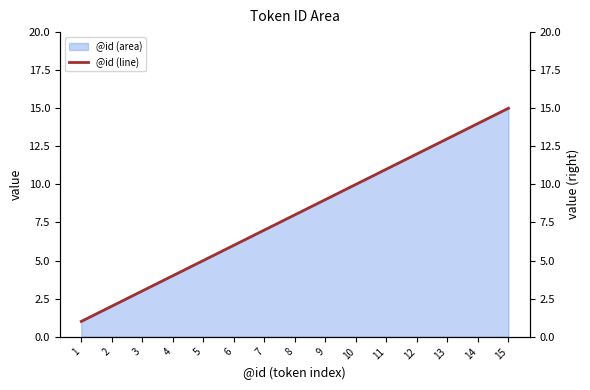

Rank the categories by value from highest to lowest.

15, 14, 13, 12, 11, 10, 9, 8, 7, 6, 5, 4, 3, 2, 1